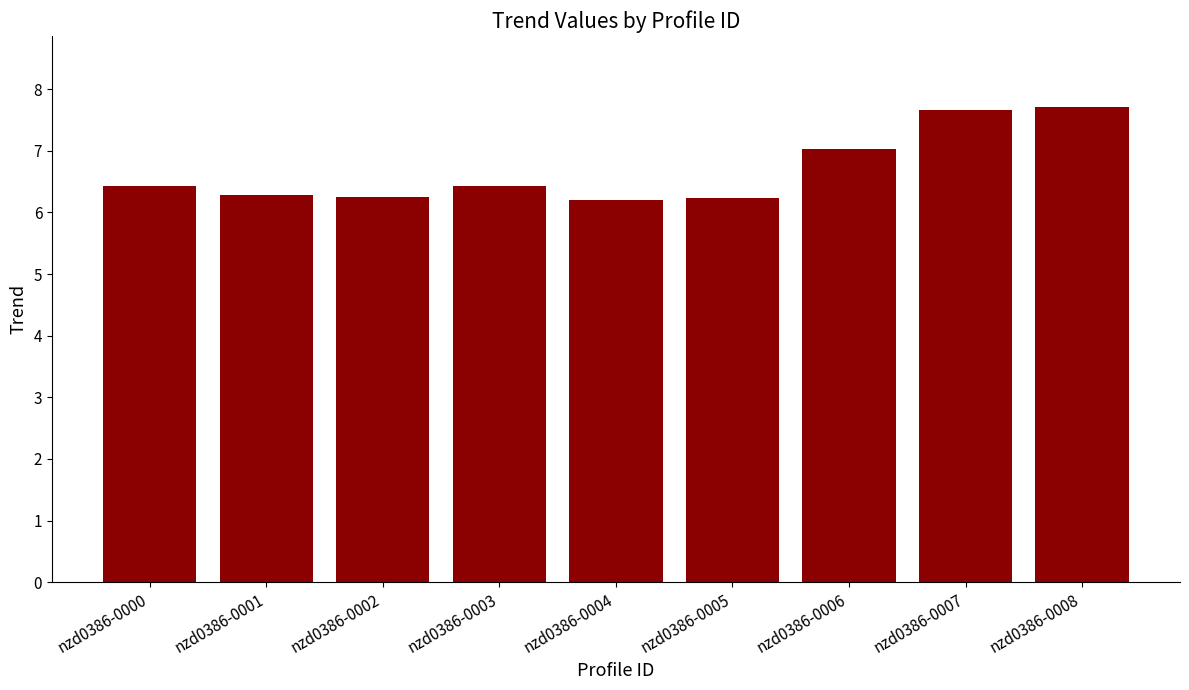

What is the value of the 6th bar from the left?

6.2